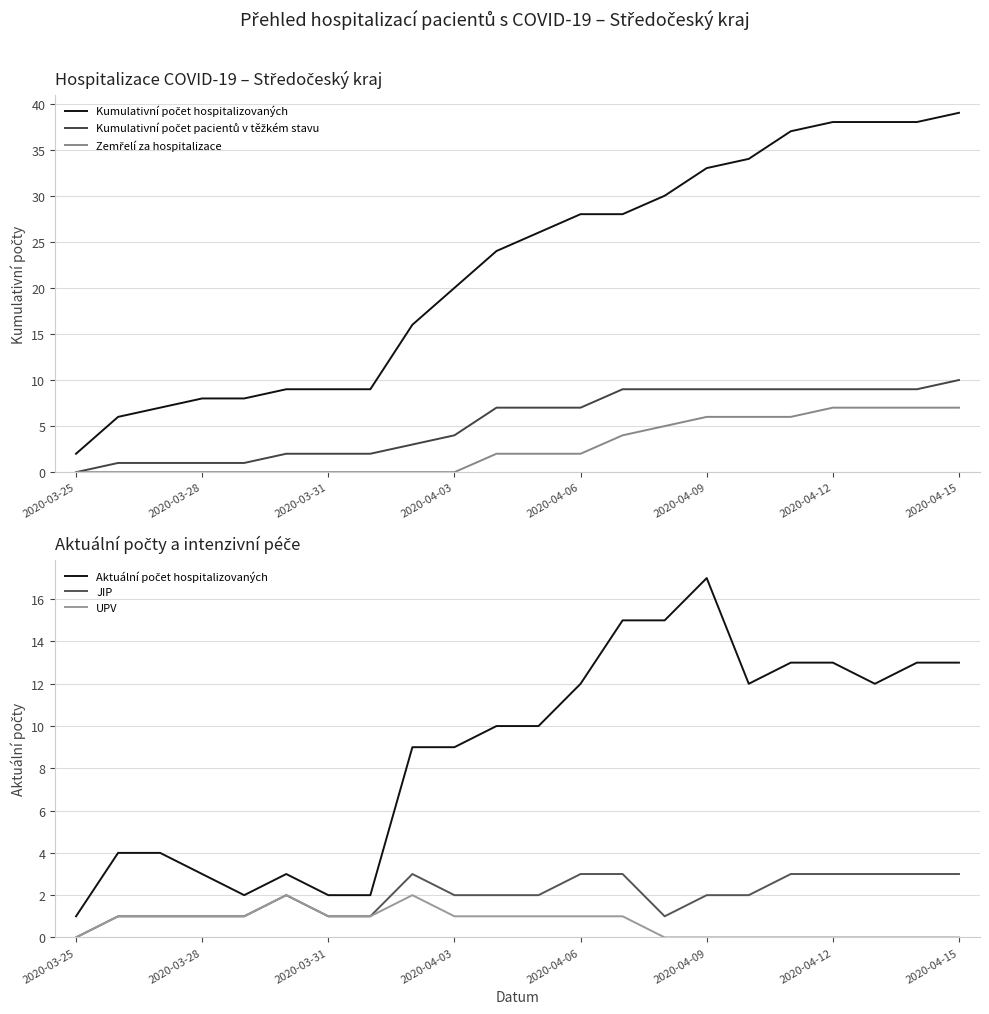

The JIP series shows 1 at 2020-03-31. True or false?

True